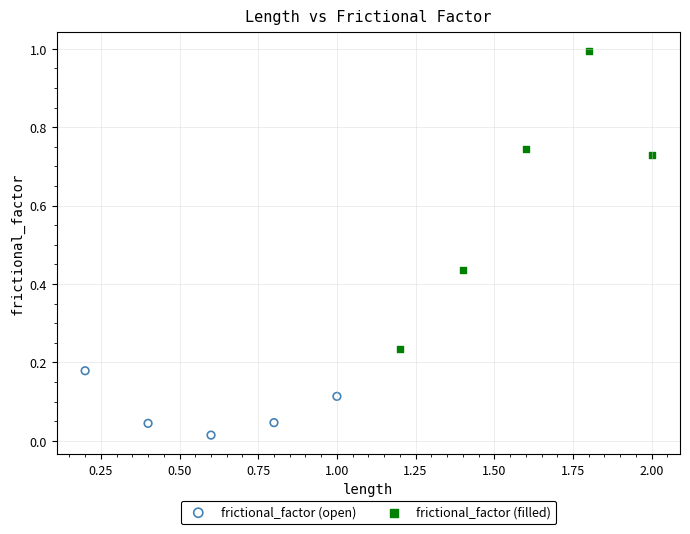

Which series reaches the maximum Y coordinate?

frictional_factor (filled)